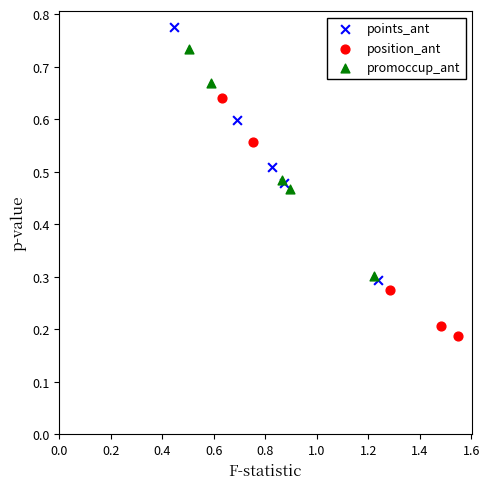

Which series contains the highest Y value?

points_ant